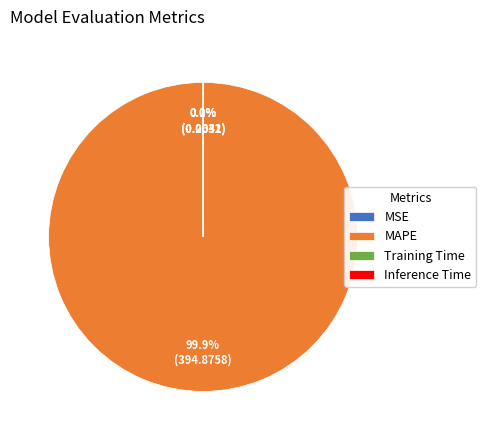

What is the majority slice?

MAPE